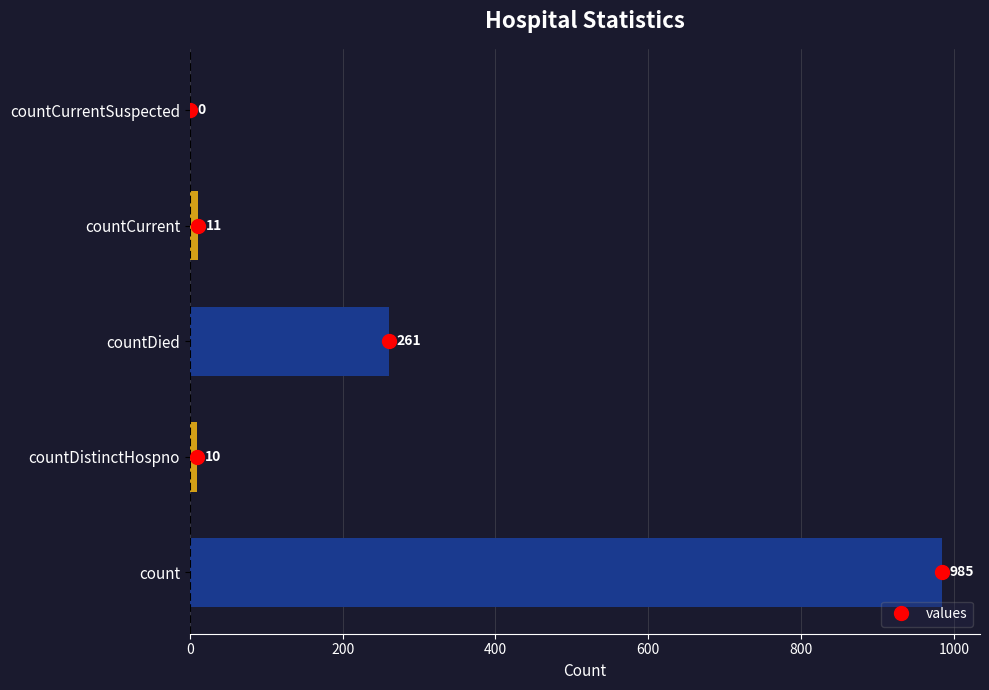

Where is the data nearest to the value 492?

countDied